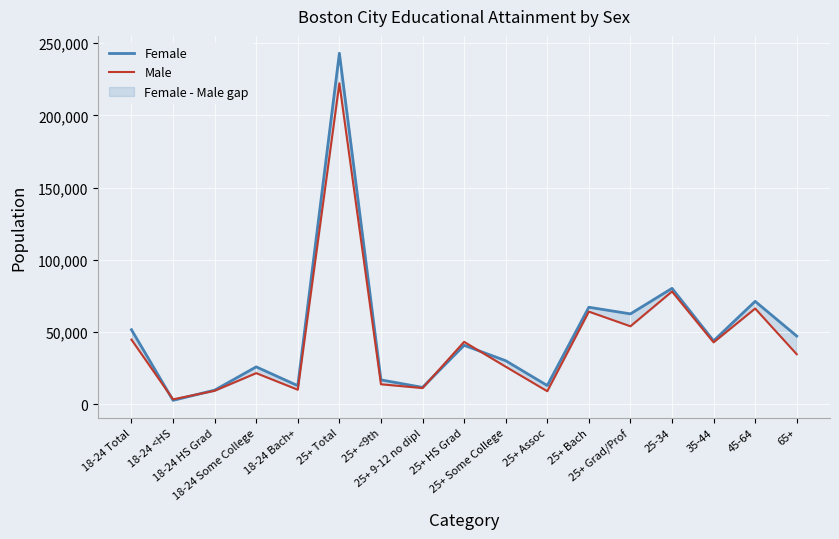

Reading right to left, transcribe all the data shown in this chart.

Female: 65+=47313	45-64=71332	35-44=43998	25-34=80317	25+ Grad/Prof=62660	25+ Bach=67252	25+ Assoc=13091	25+ Some College=30258	25+ HS Grad=40899	25+ 9-12 no dipl=11803	25+ <9th=16997	25+ Total=242960	18-24 Bach+=12976	18-24 Some College=26003	18-24 HS Grad=9882	18-24 <HS=2843	18-24 Total=51704
Male: 65+=34723	45-64=66361	35-44=42952	25-34=78132	25+ Grad/Prof=54083	25+ Bach=64221	25+ Assoc=9158	25+ Some College=26116	25+ HS Grad=43302	25+ 9-12 no dipl=11327	25+ <9th=13961	25+ Total=222168	18-24 Bach+=10183	18-24 Some College=21660	18-24 HS Grad=9452	18-24 <HS=3544	18-24 Total=44839